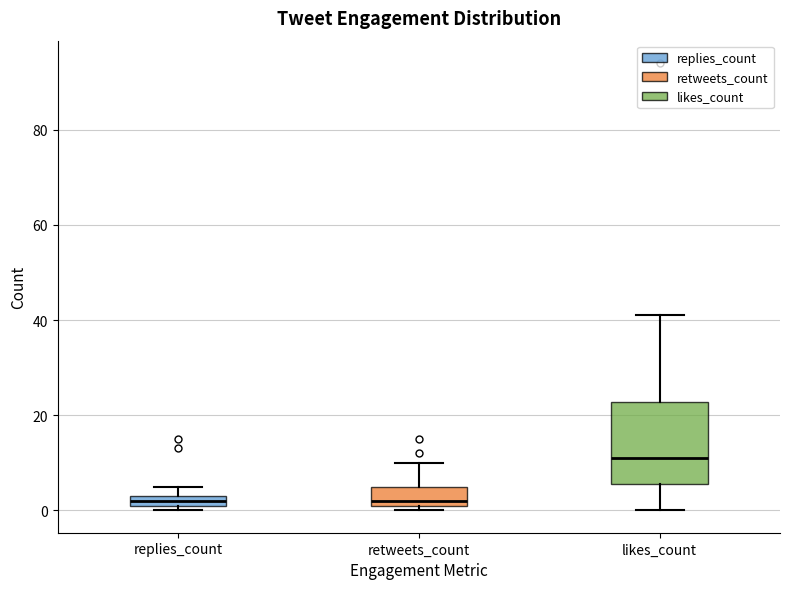

Where does the upper whisker of the box for retweets_count end on the y-axis? The values are not printed on the chart, so give them approximately, as read against the axis.

10